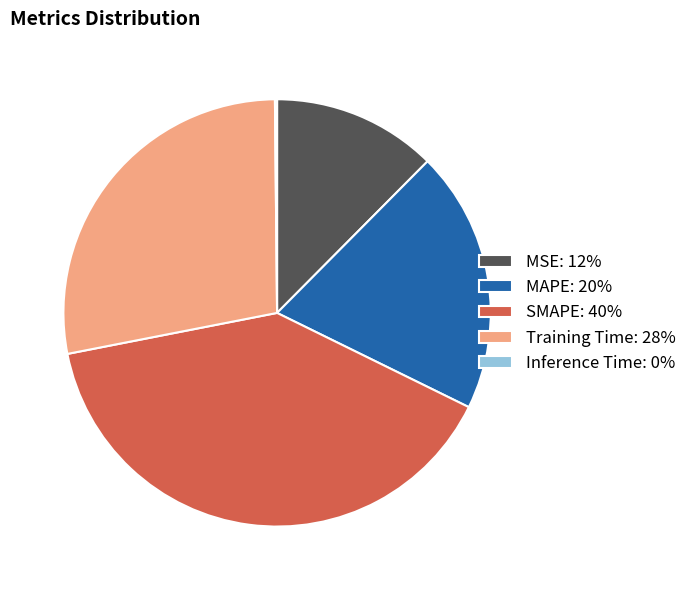

True or false: SMAPE accounts for 40% of the total.

True